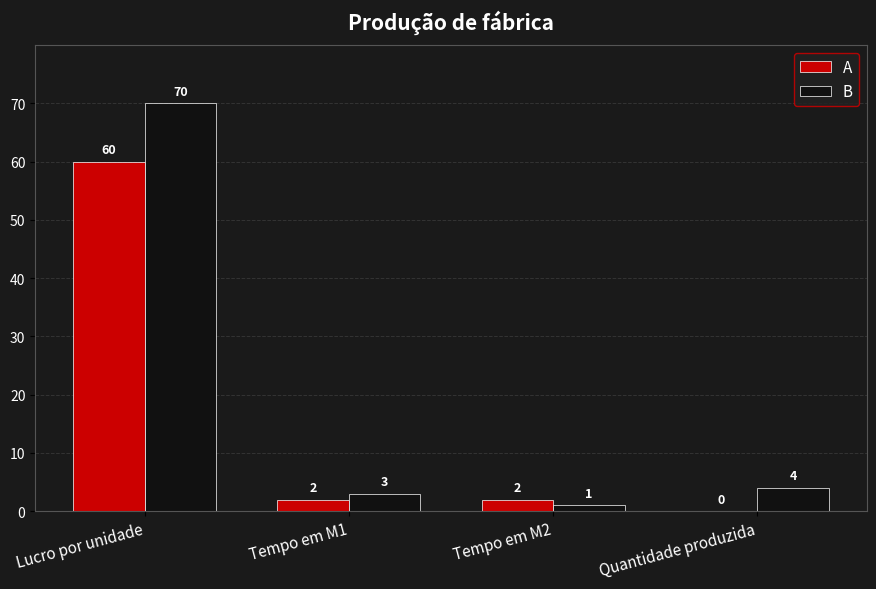

Where is B nearest to the value 35?

Quantidade produzida